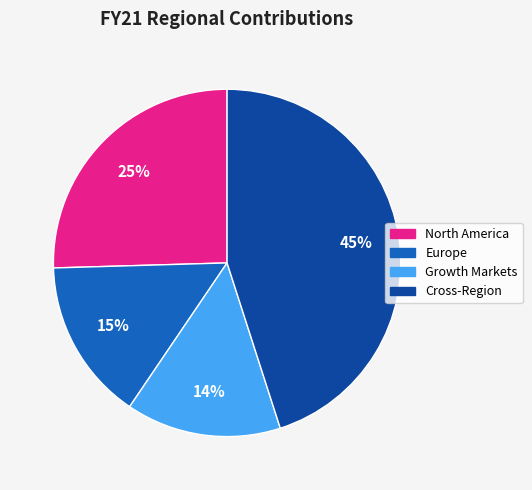

Is the sum of Growth Markets and Cross-Region greater than half?

Yes